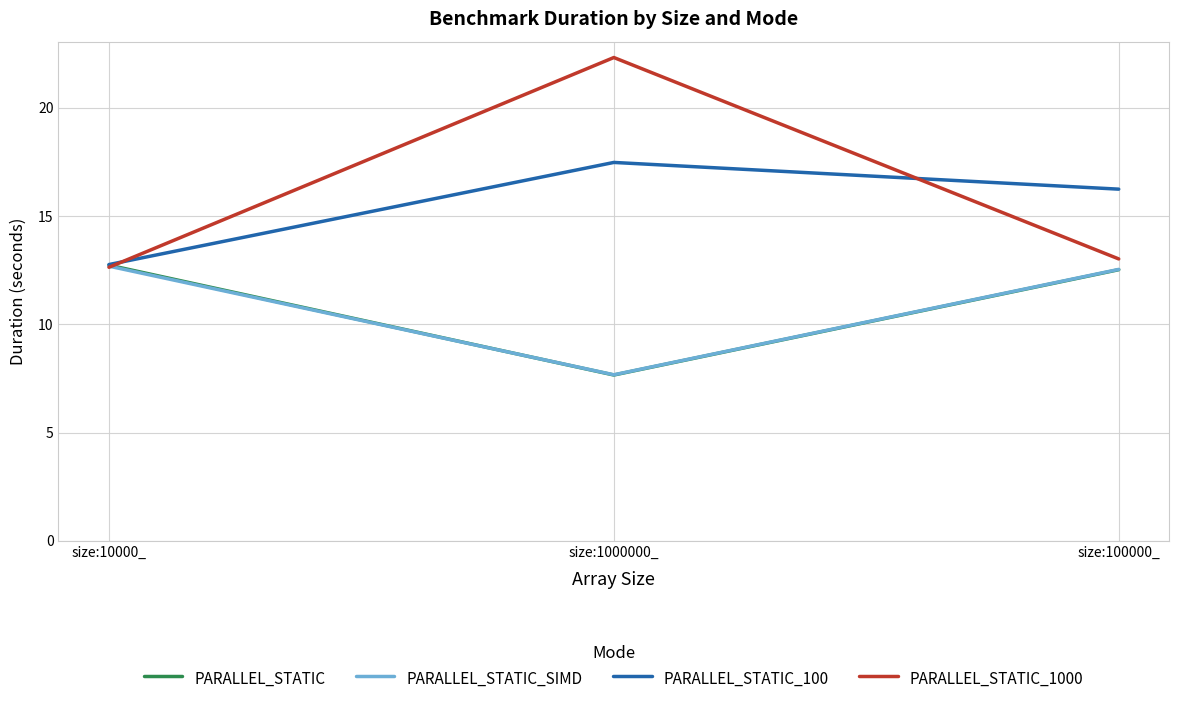

Reading left to right, extract all data points from this chart.

PARALLEL_STATIC: 12.7	7.7	12.5
PARALLEL_STATIC_SIMD: 12.7	7.7	12.5
PARALLEL_STATIC_100: 12.8	17.5	16.2
PARALLEL_STATIC_1000: 12.6	22.3	13.0